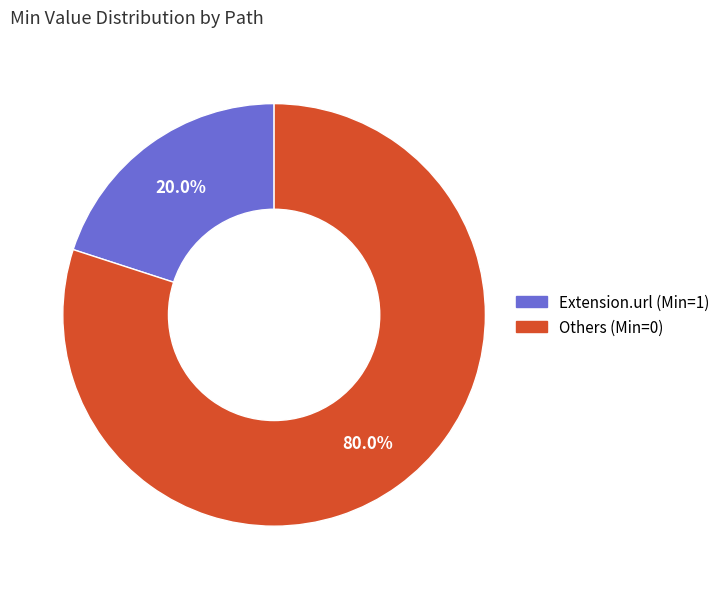

Count the number of slices in the pie.

2